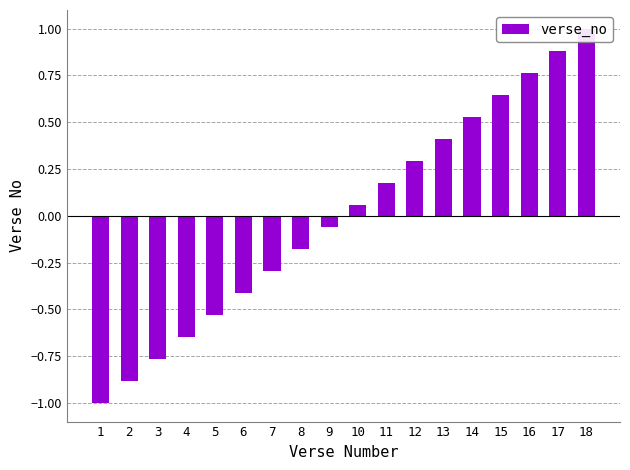

What is the value of the 13th bar from the left?

0.4